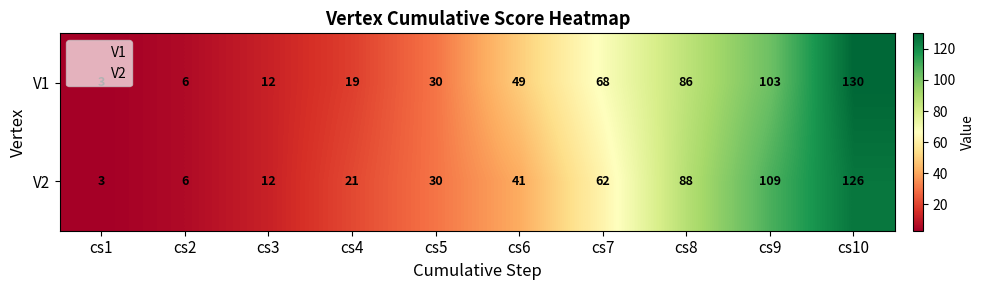

What is the spread (max minus min) of values at cs7?

6